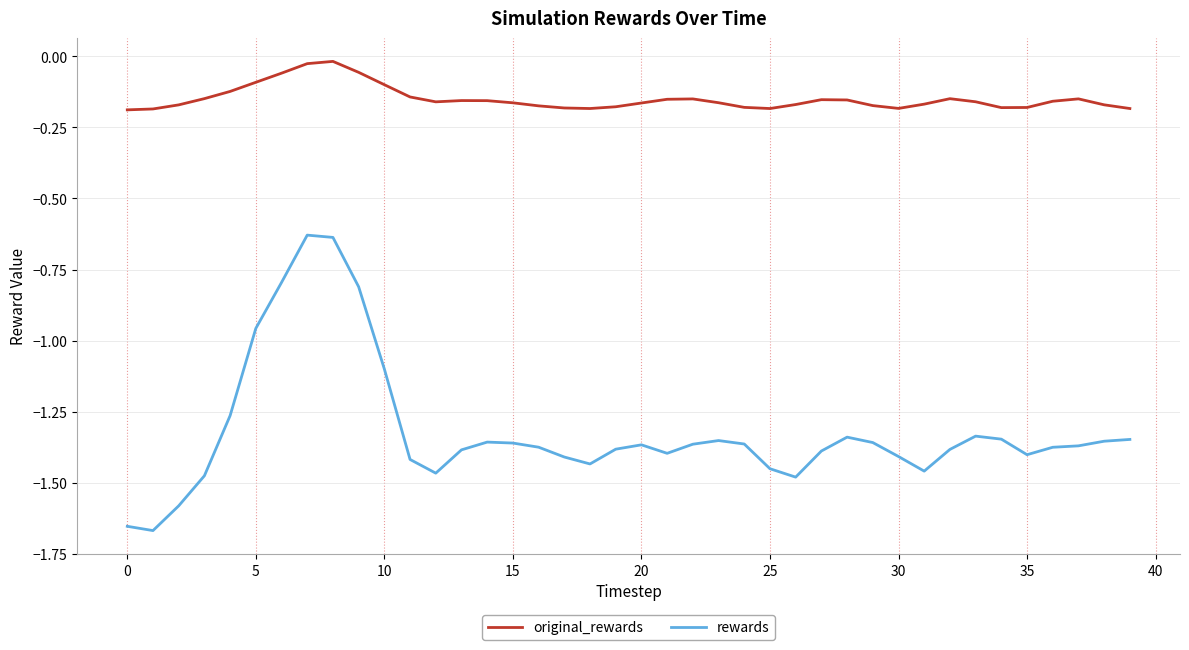

Count the number of data series in this chart.

2